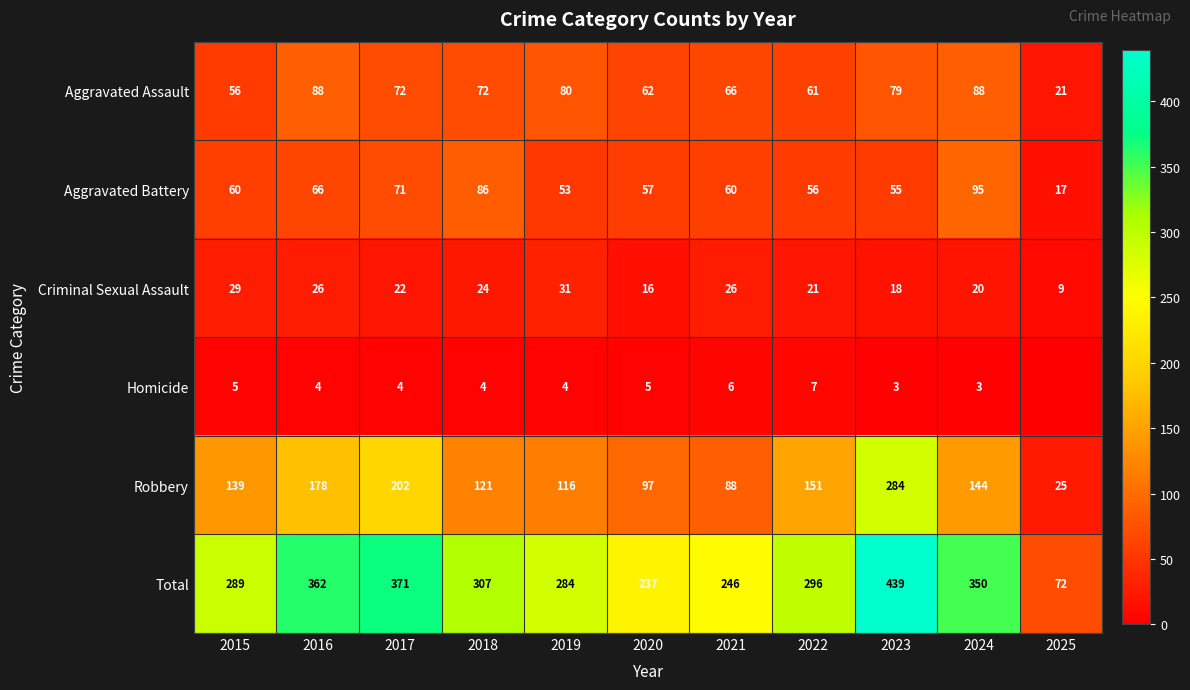

How many values in the Aggravated Assault series are below 72?

5